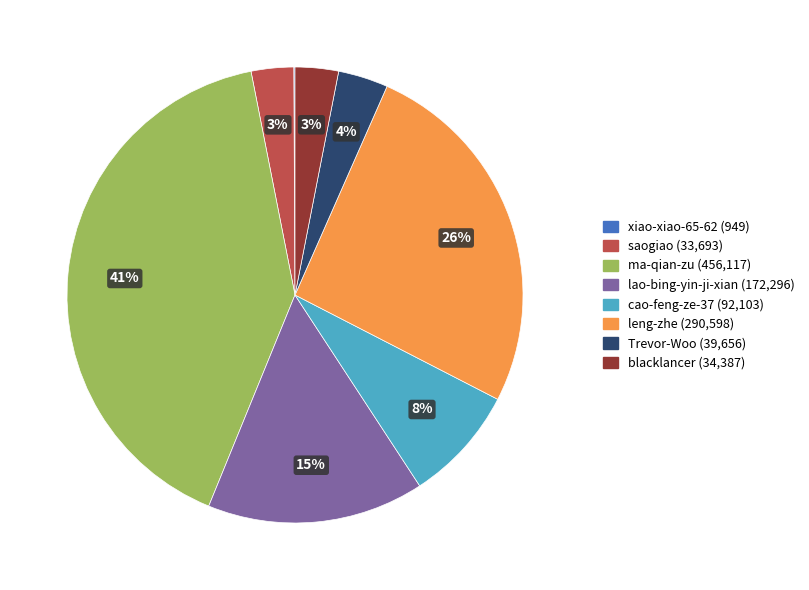

The ma-qian-zu slice represents 41% of the pie. True or false?

True